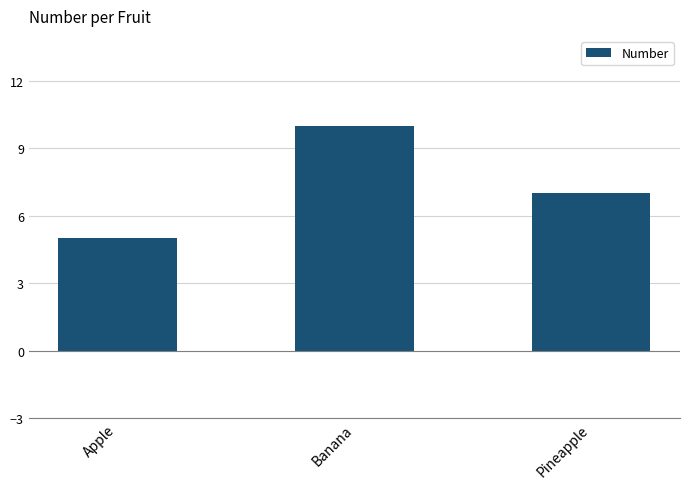

What is the difference between the maximum and minimum values?

5